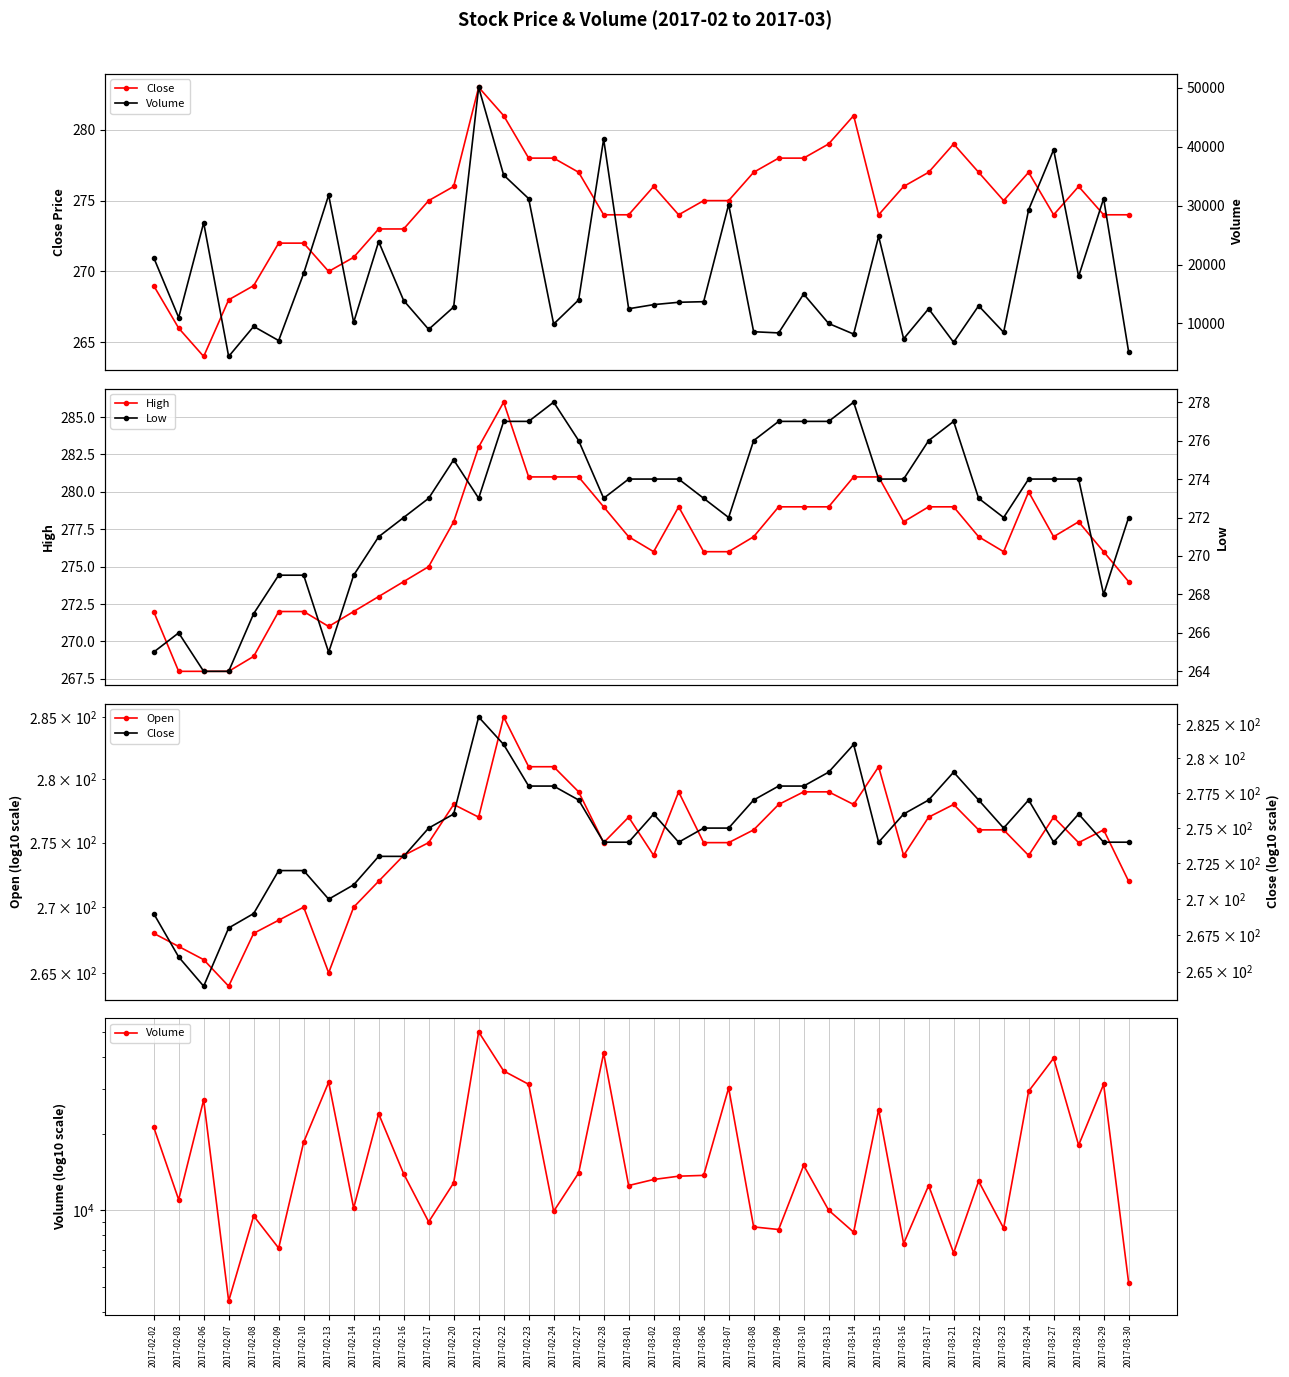

The Close series shows 129 at 2017-03-07. True or false?

False